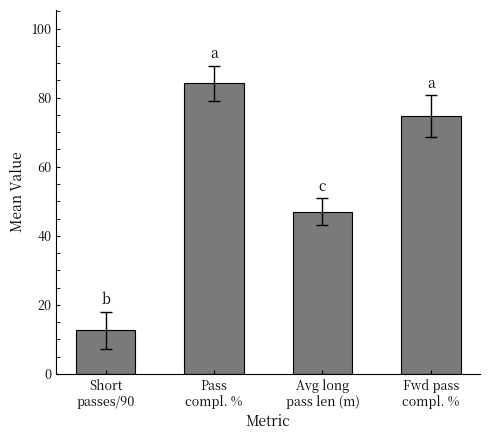

The value at Avg long
pass len (m) is 70.1. True or false?

False